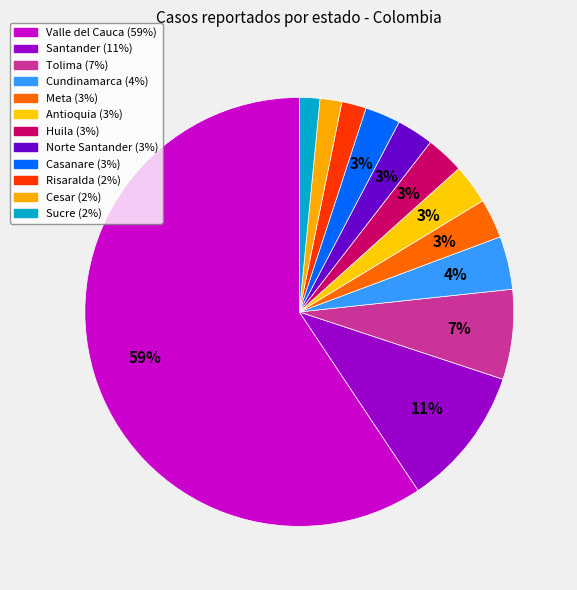

How many slices are in this pie chart?

12